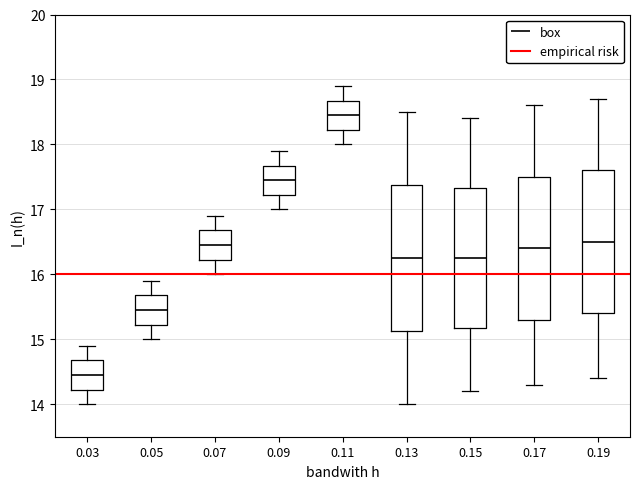

Where does the lower whisker of the box at x = 0.13 end on the y-axis? The values are not printed on the chart, so give them approximately, as read against the axis.

14.0